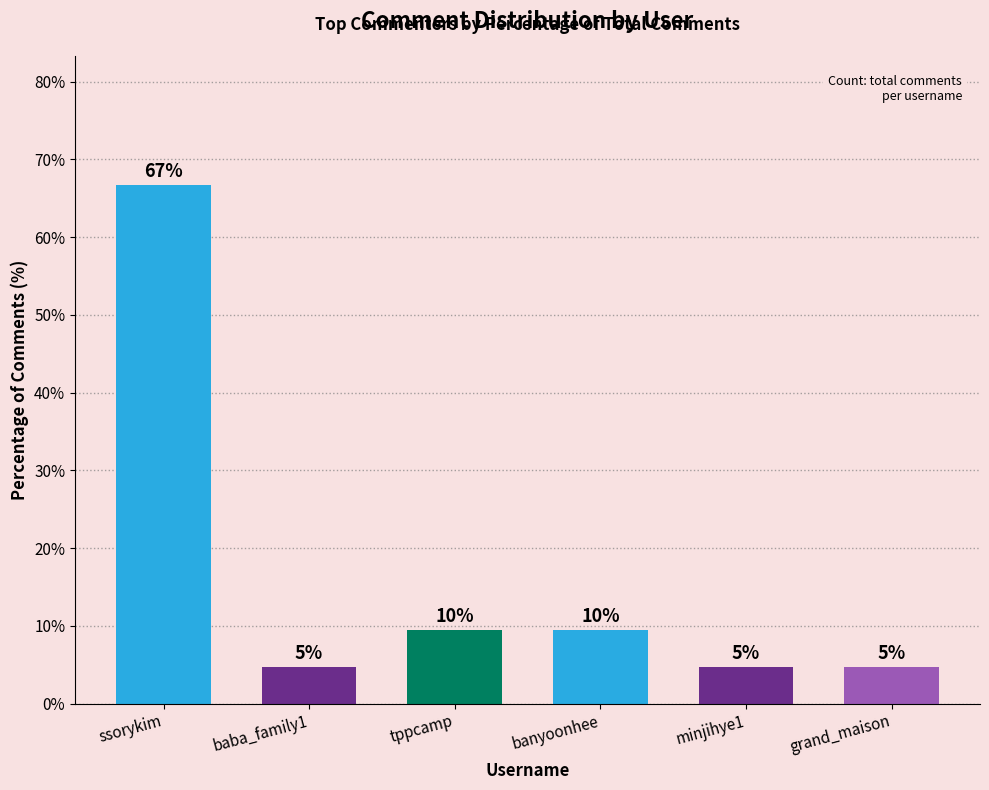

At which category does the chart reach its peak across all series?

ssorykim